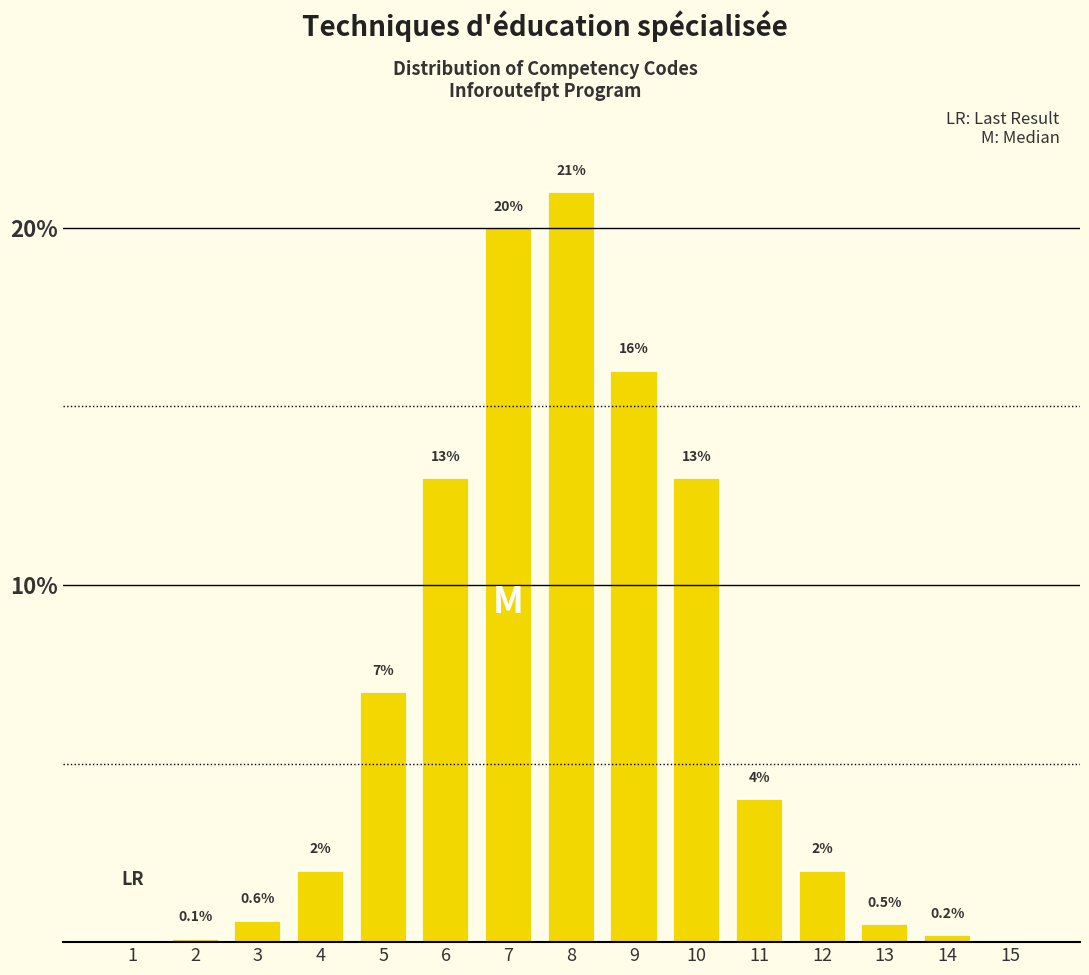

Reading right to left, transcribe all the data shown in this chart.

15=0.0	14=0.2	13=0.5	12=2.0	11=4.0	10=13.0	9=16.0	8=21.0	7=20.0	6=13.0	5=7.0	4=2.0	3=0.6	2=0.1	1=0.0